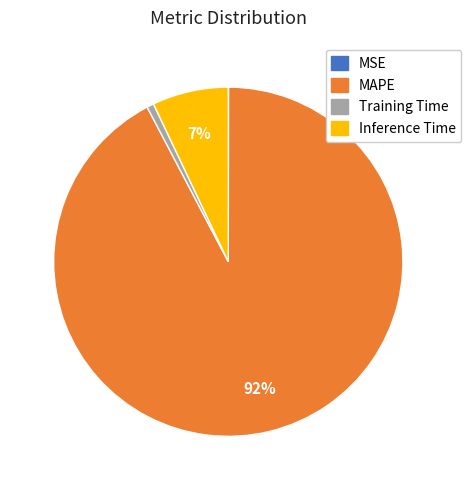

To the nearest percent, what is the average slice percentage?

25%